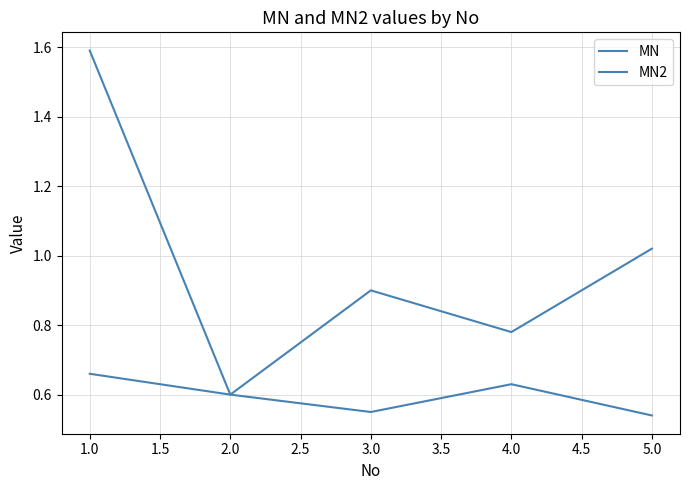

What is the value of the MN point at the 1st from the left?

1.6